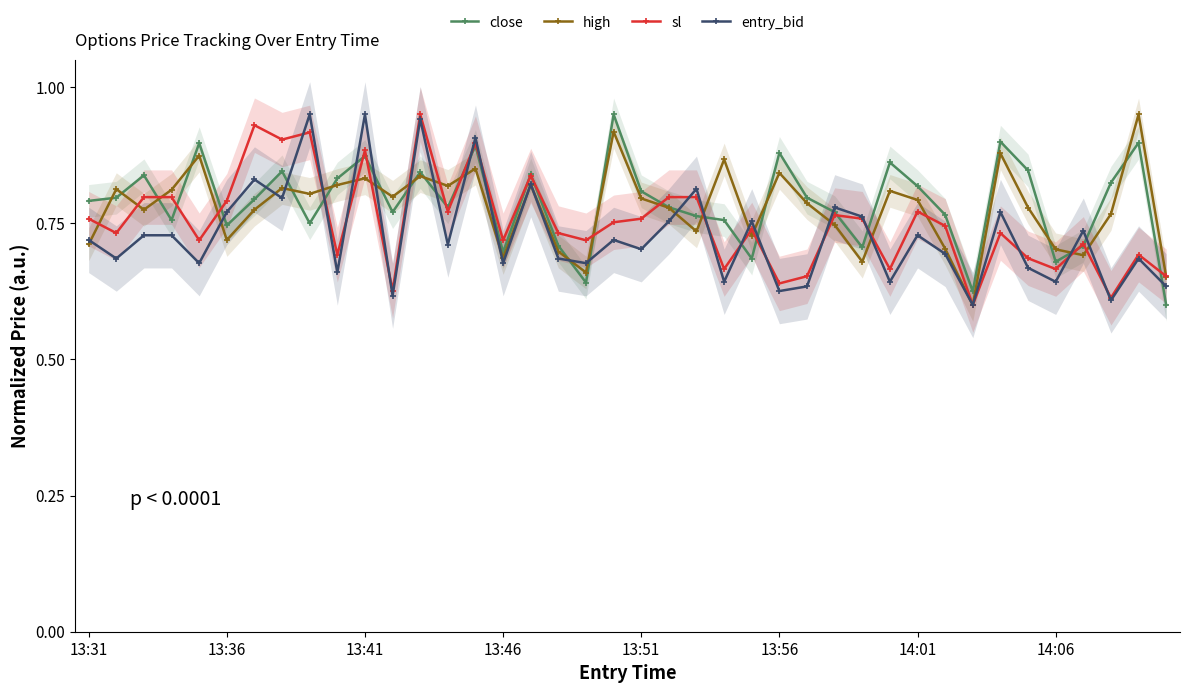

The entry_bid series shows 0.4 at 14:06. True or false?

False